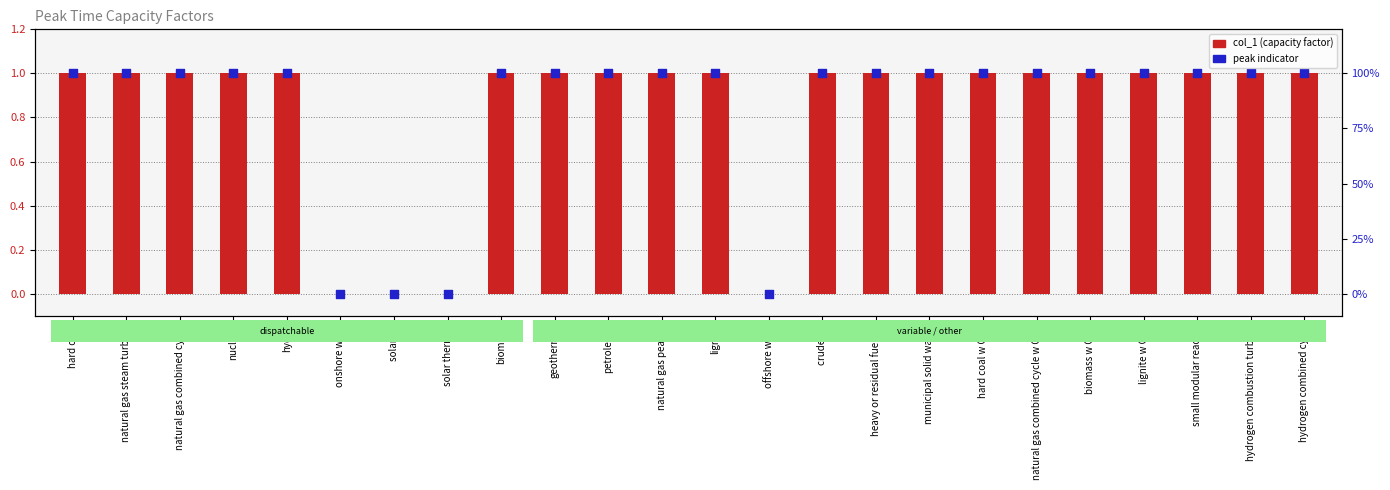

Which series has the largest Y range (max minus min)?

col_1 (capacity factor)